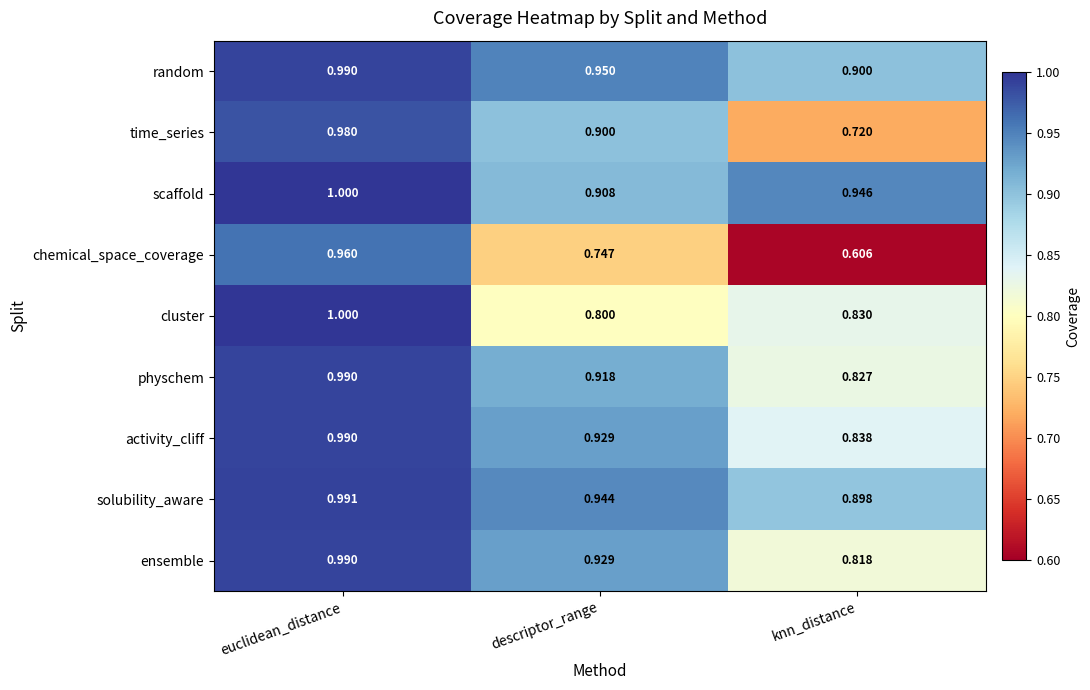

Which category has the lowest value across all series?

knn_distance